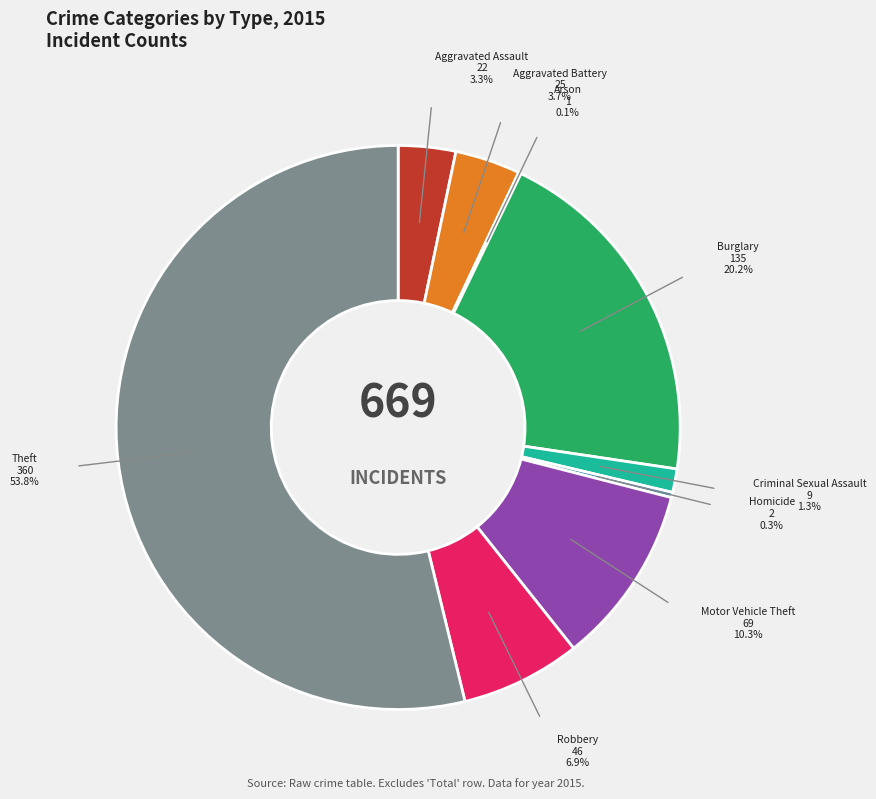

Between Theft and Aggravated Assault, which is larger?

Theft